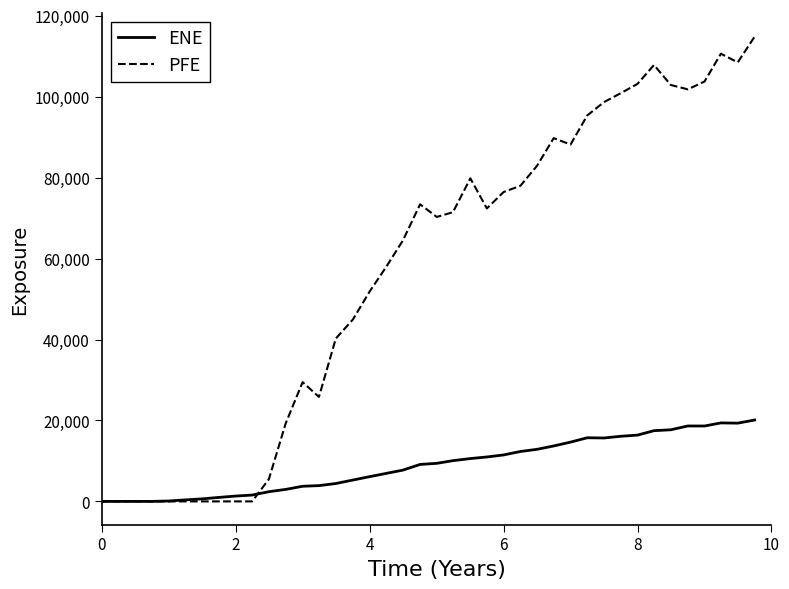

True or false: ENE and PFE cross at least once.

True